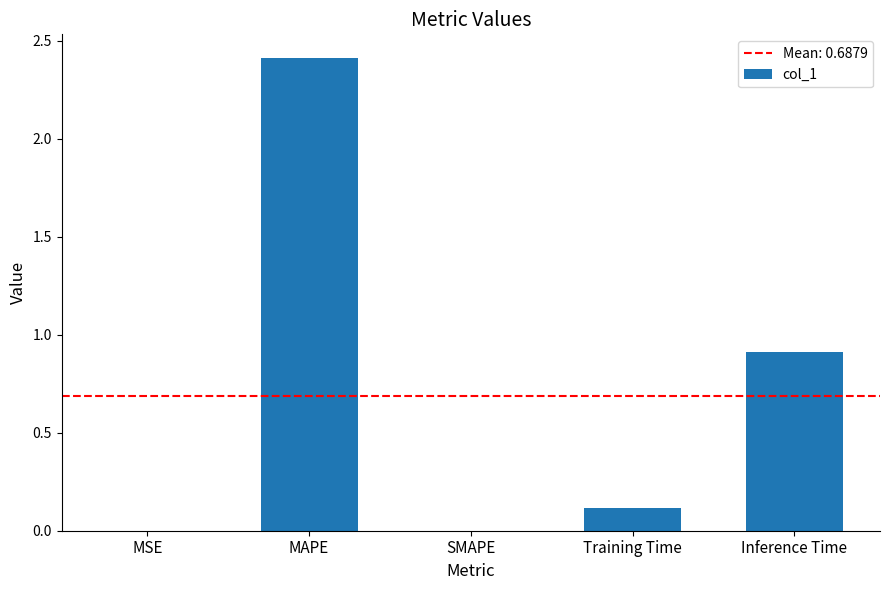

The value at Inference Time is 0.9. True or false?

True